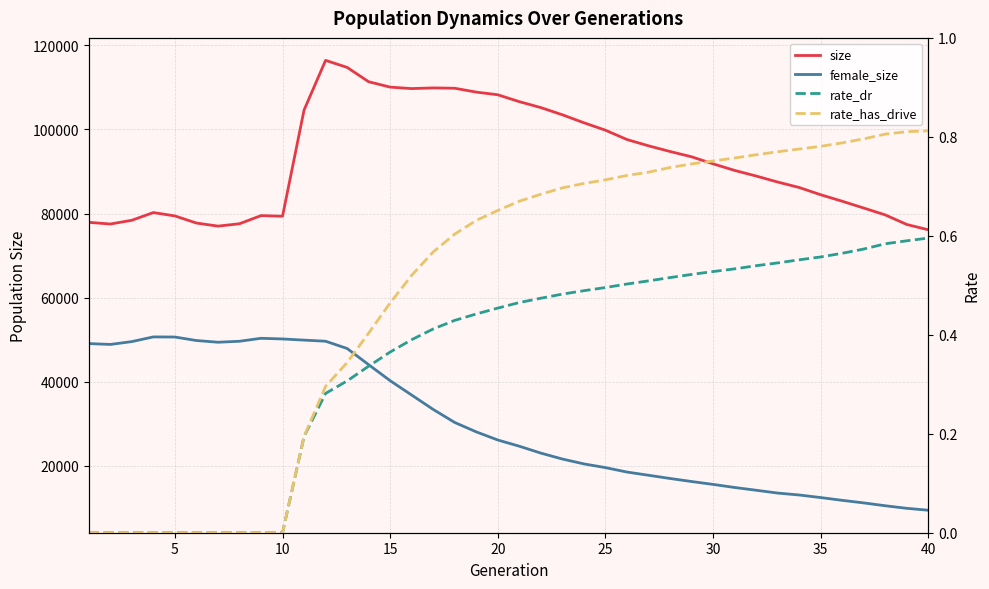

Does the chart have visible grid lines?

Yes